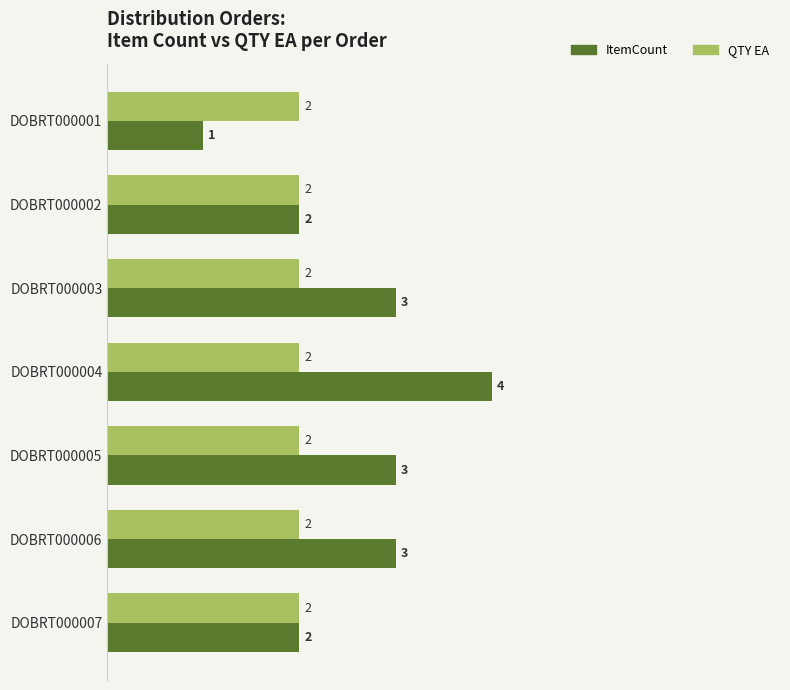

Read the ItemCount value at DOBRT000003.

3